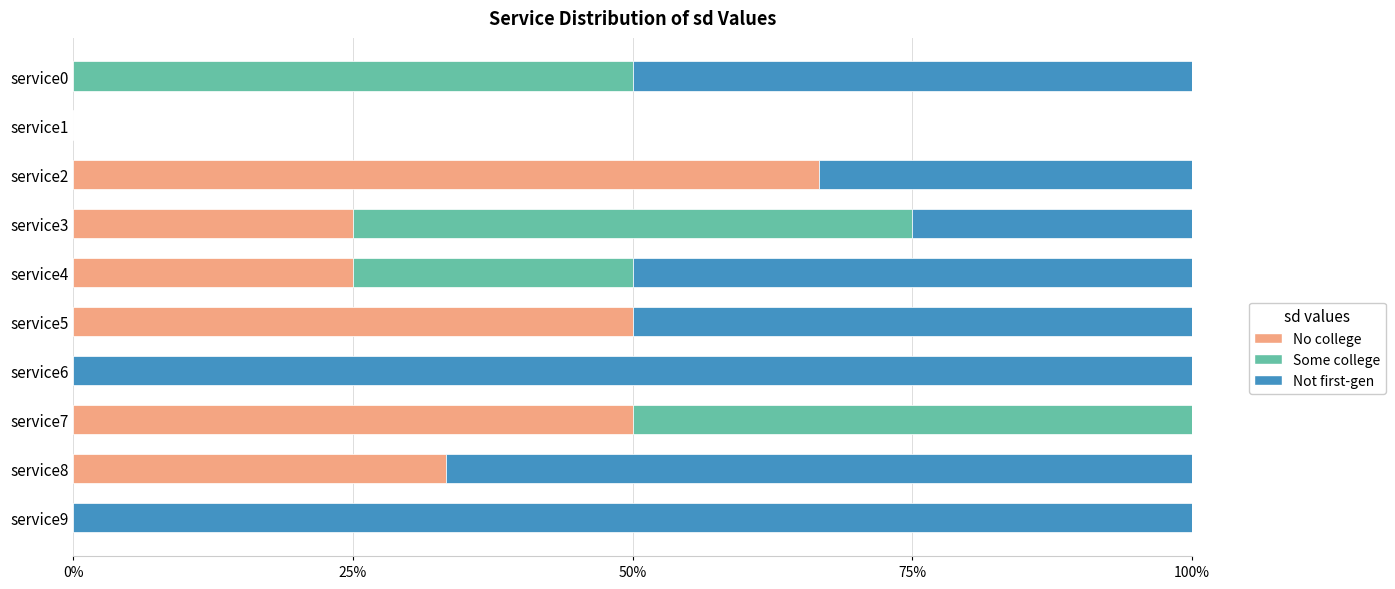

What are all the series names shown in the legend?

No college, Some college, Not first-gen